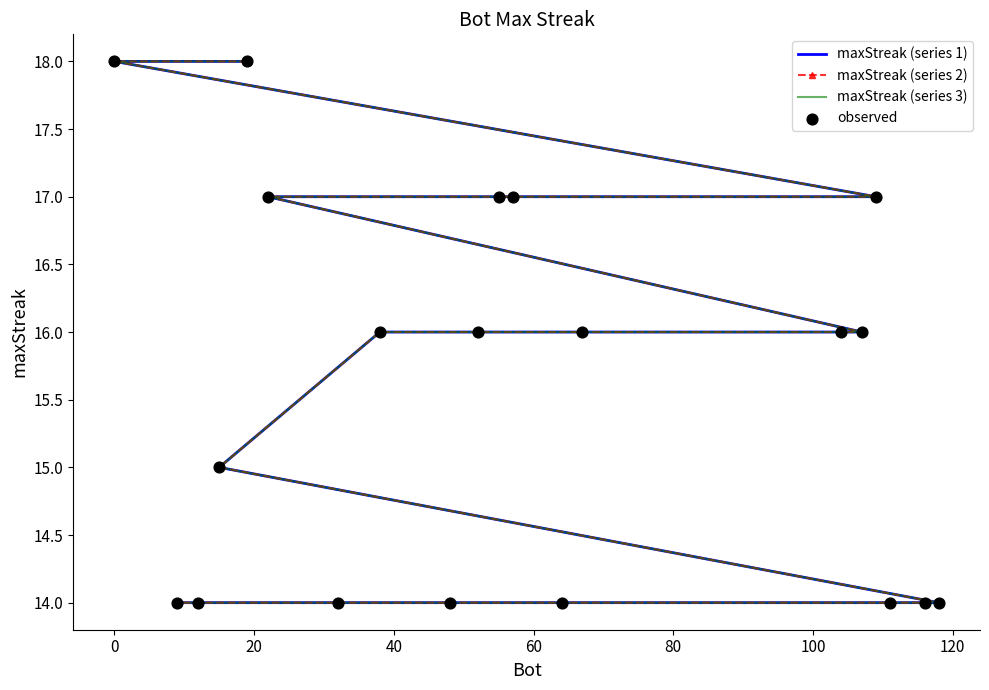

Which series has the widest spread of Y values?

maxStreak (series 1)